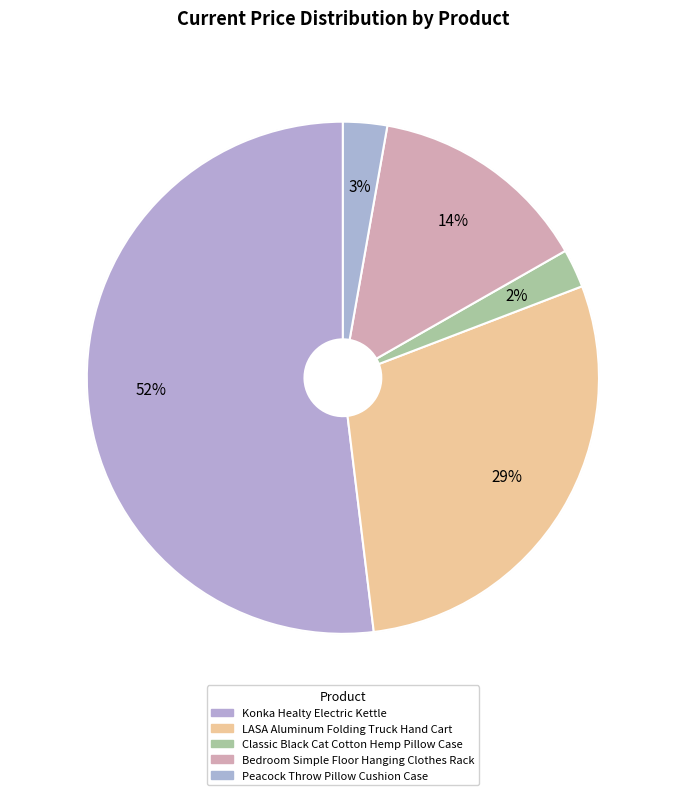

To the nearest percent, what is the average slice percentage?

20%